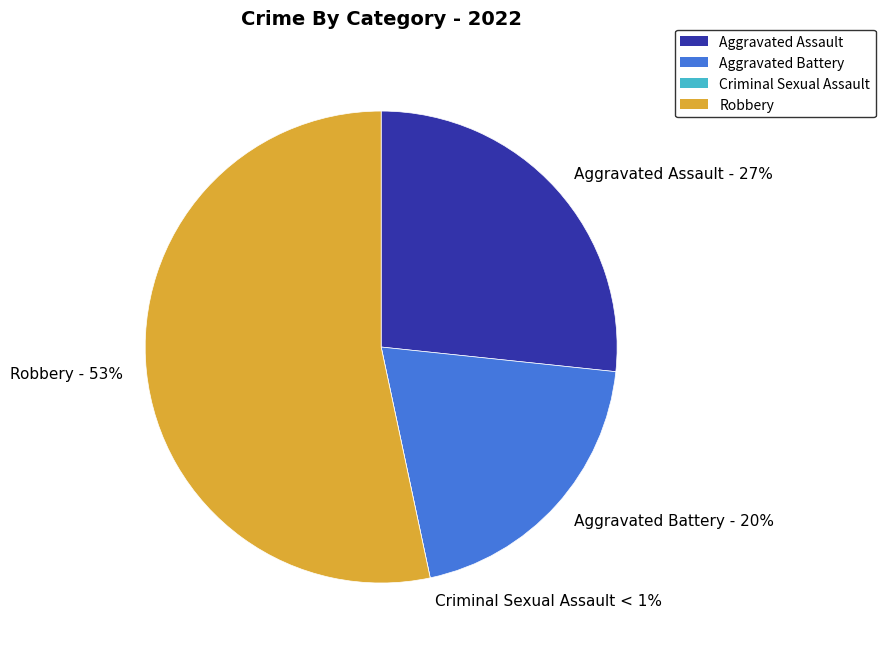

What is the largest slice in the pie chart?

Robbery